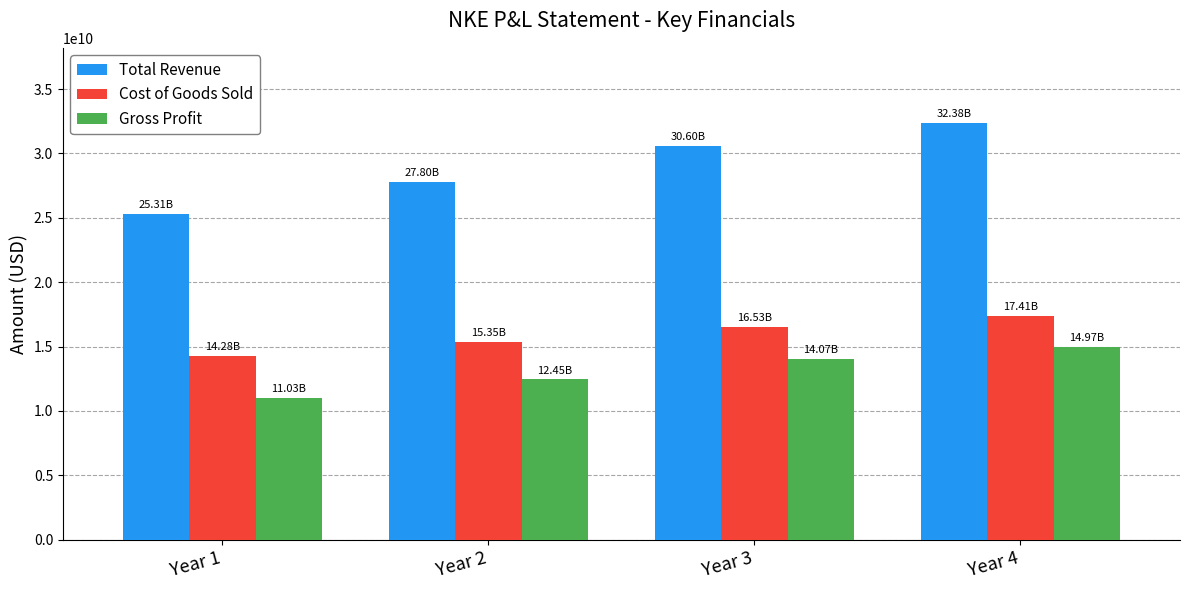

What is the average value of the Total Revenue series?

29022250000